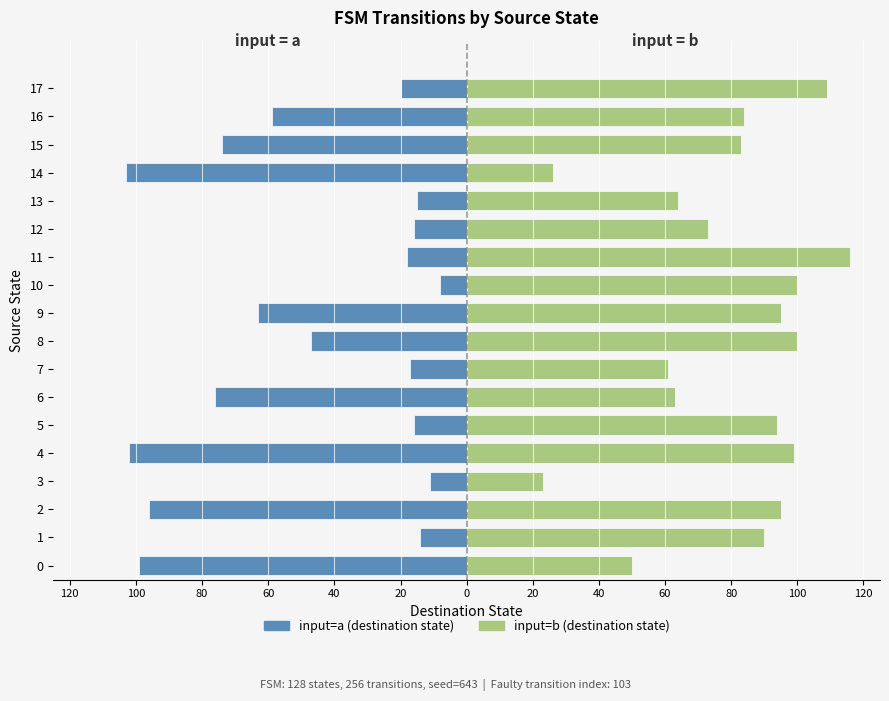

What is the label of the 2nd bar from the right?

16